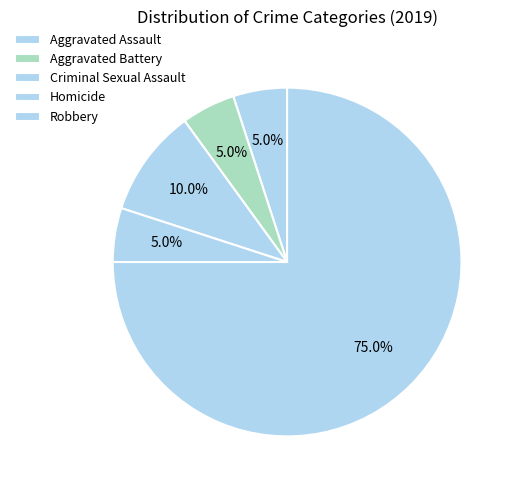

The Criminal Sexual Assault slice represents 10% of the pie. True or false?

True